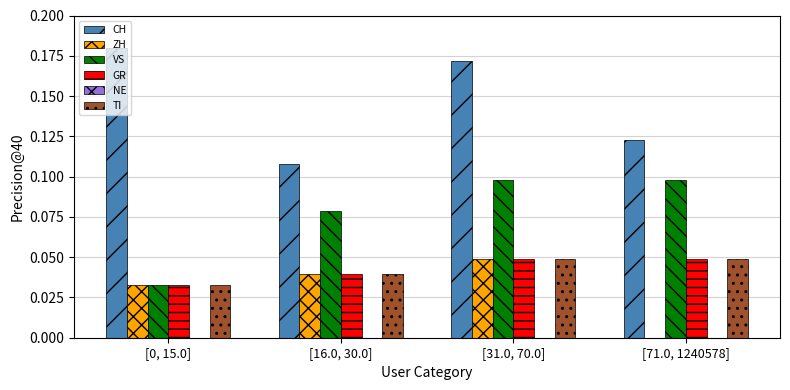

What is the sum of all CH values?

0.6